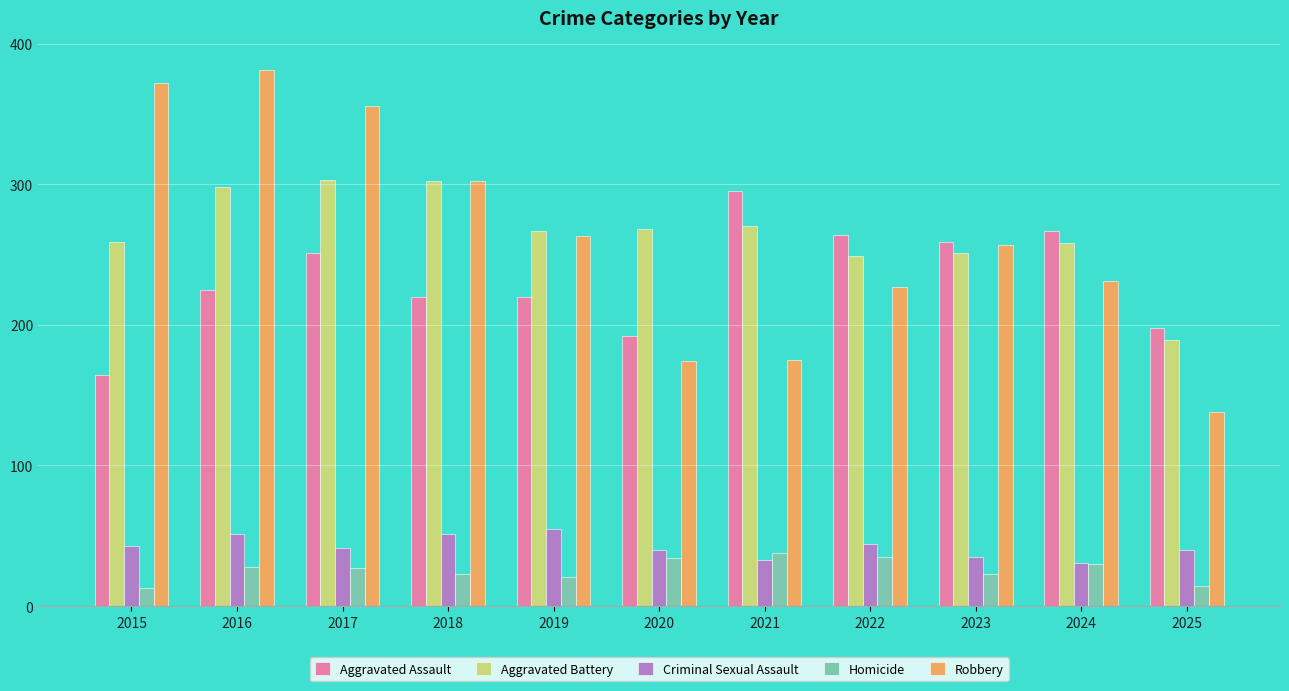

How many groups of bars are there?

11